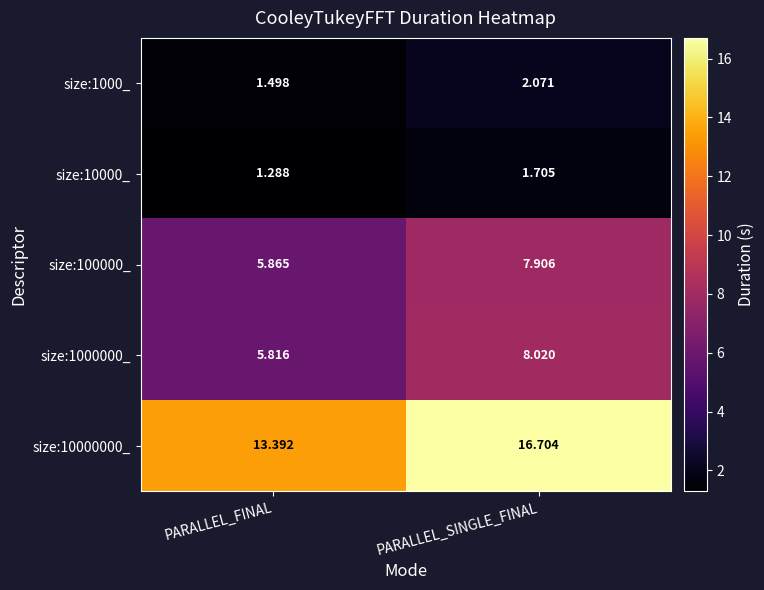

At PARALLEL_FINAL, list the series in order from largest to smallest.

size:10000000_, size:100000_, size:1000000_, size:1000_, size:10000_